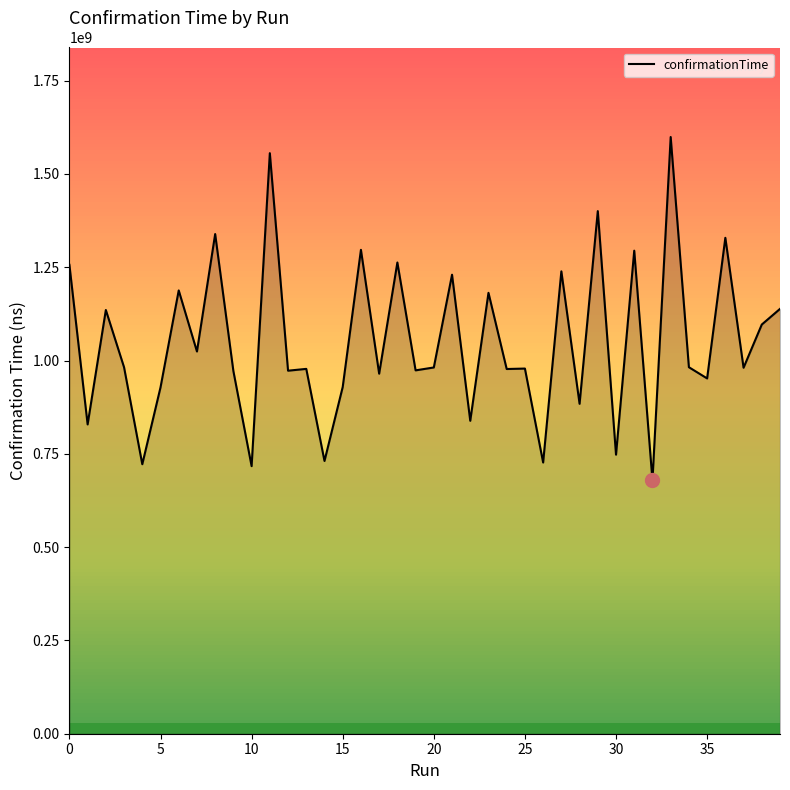

What is the difference between the maximum and minimum values?

920477937